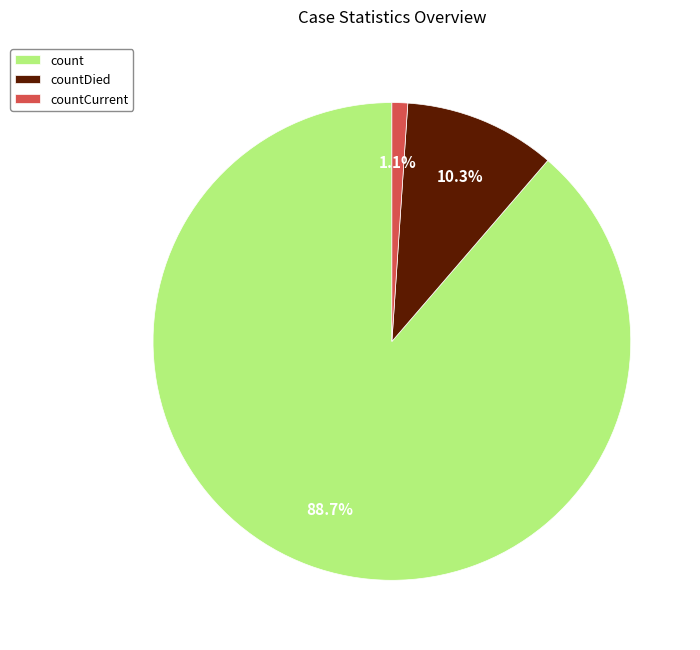

Which category has the biggest portion of the pie?

count